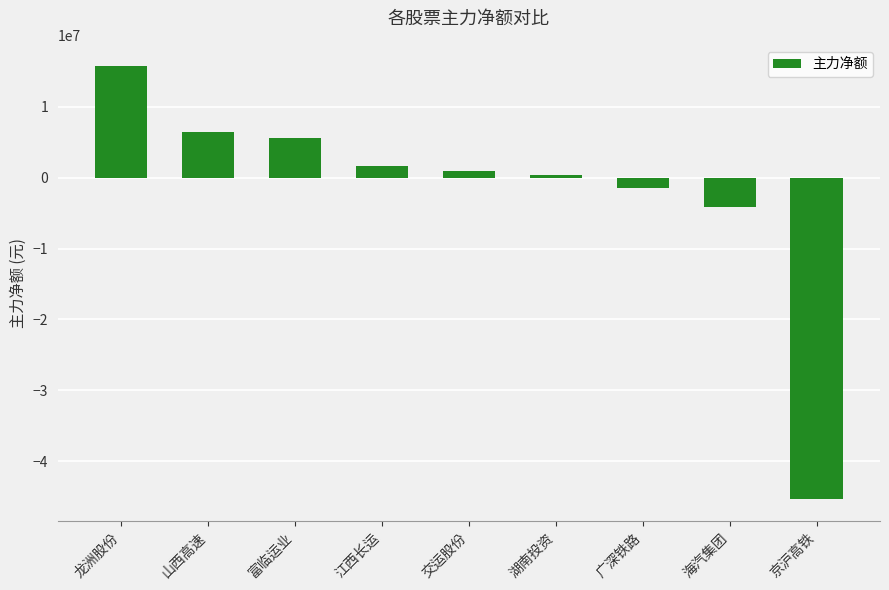

The chart shows a value of -45416132 at 京沪高铁. True or false?

True